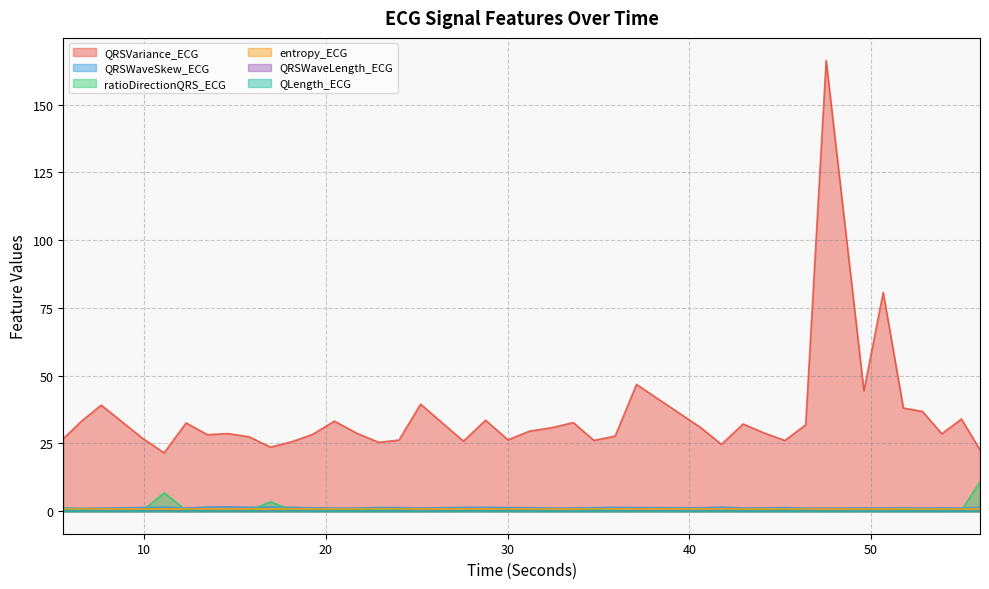

True or false: QRSWaveLength_ECG has more than 1 points higher than both neighbors.

True